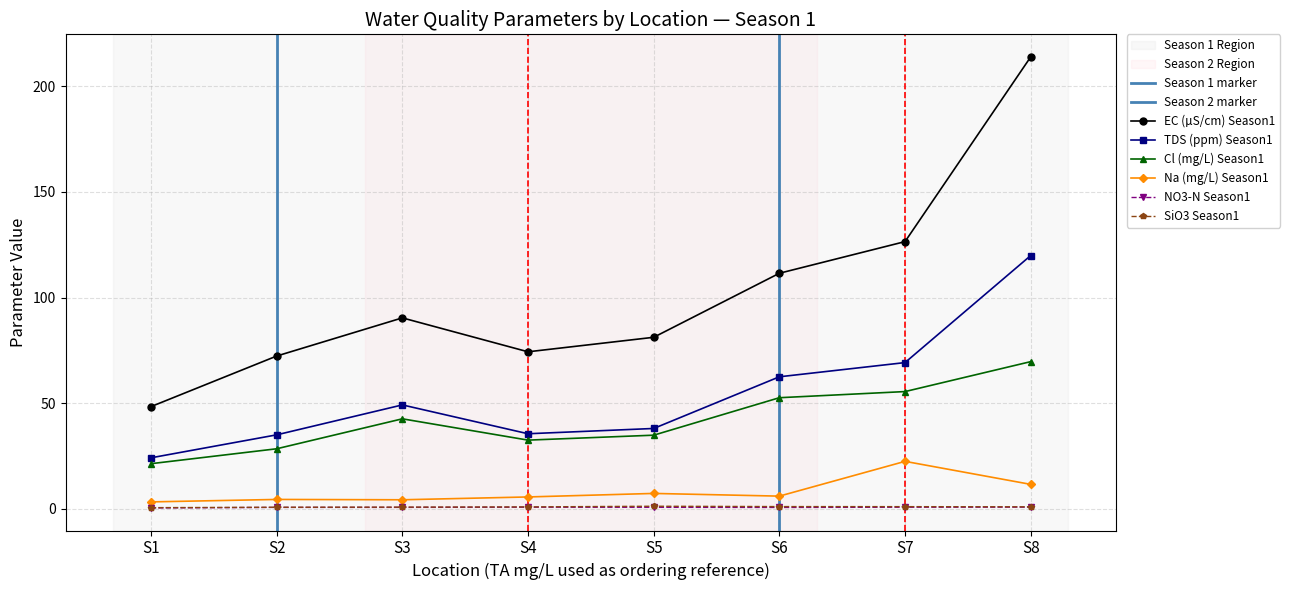

Count the NO3-N Season1 values in the range 0 to 1.

8